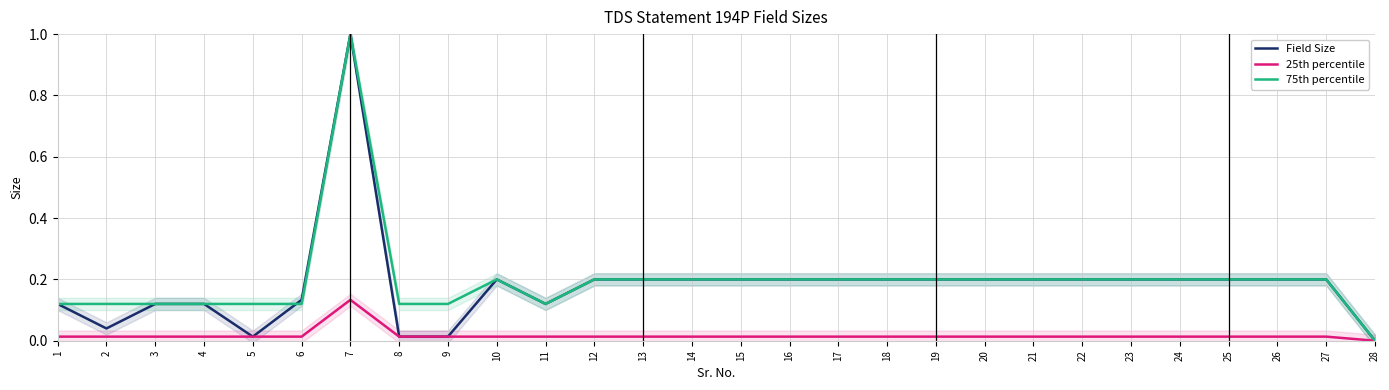

What is the difference between the highest and lowest values at 24?

0.2